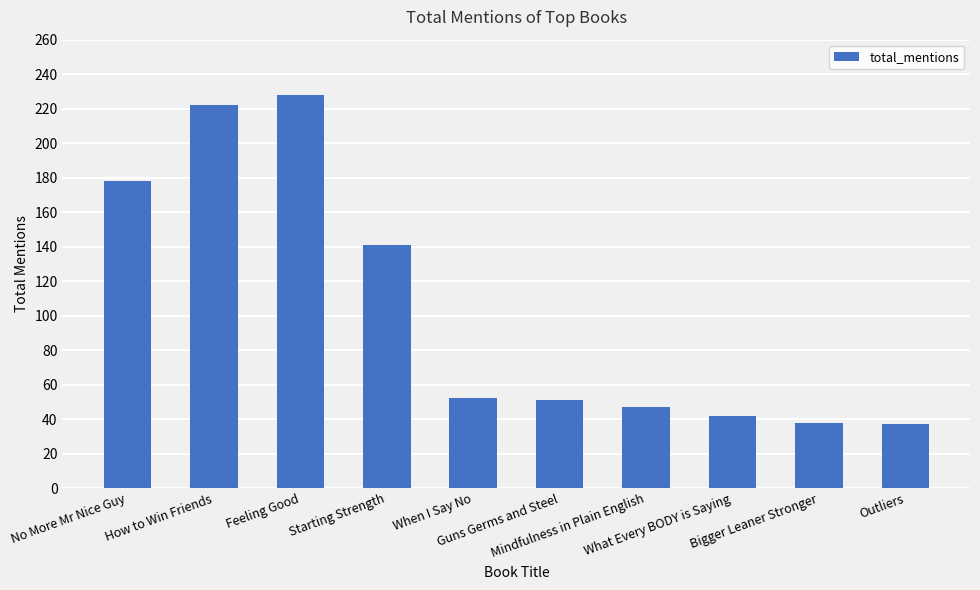

How many series are shown in this chart?

1